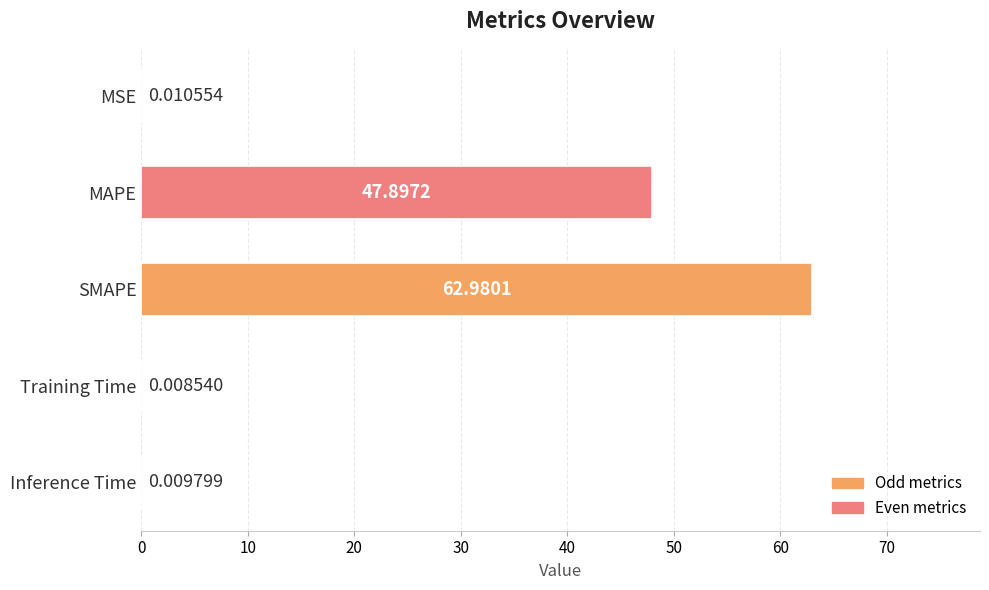

What is the sum of the values at SMAPE and MSE?

63.0